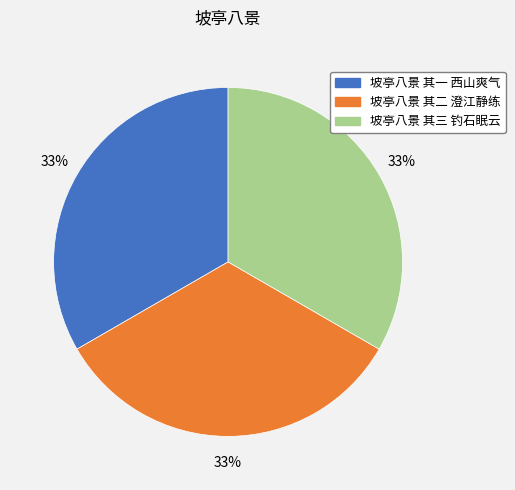

How many segments does this pie chart have?

3